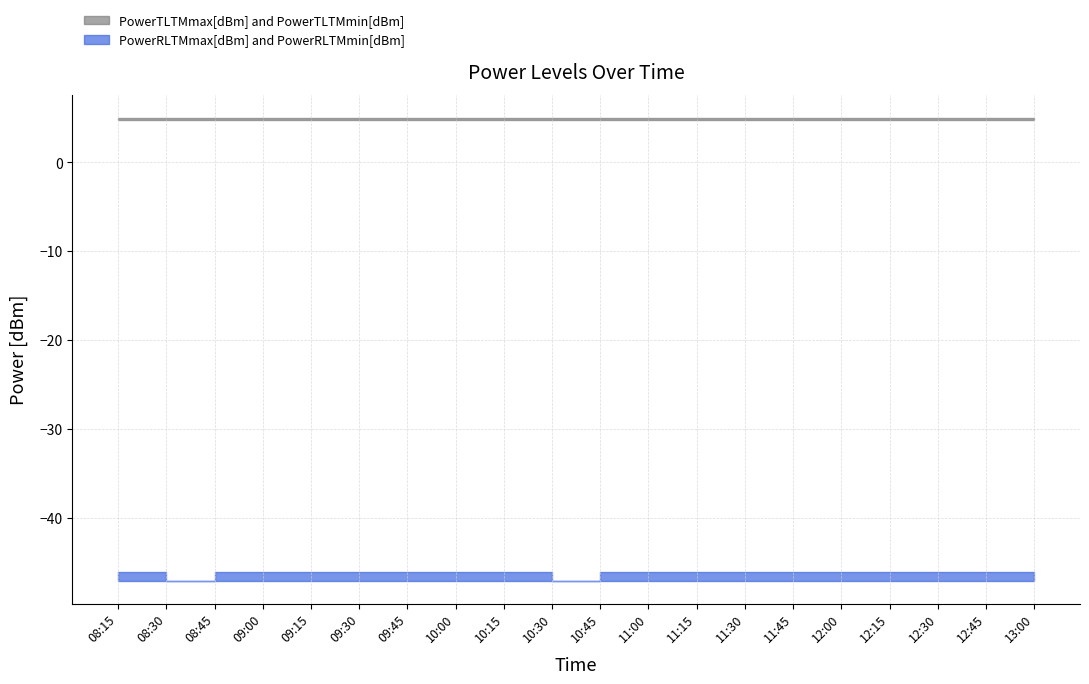

The value of PowerTLTMmin[dBm] at 11:45 is 4.8. True or false?

True